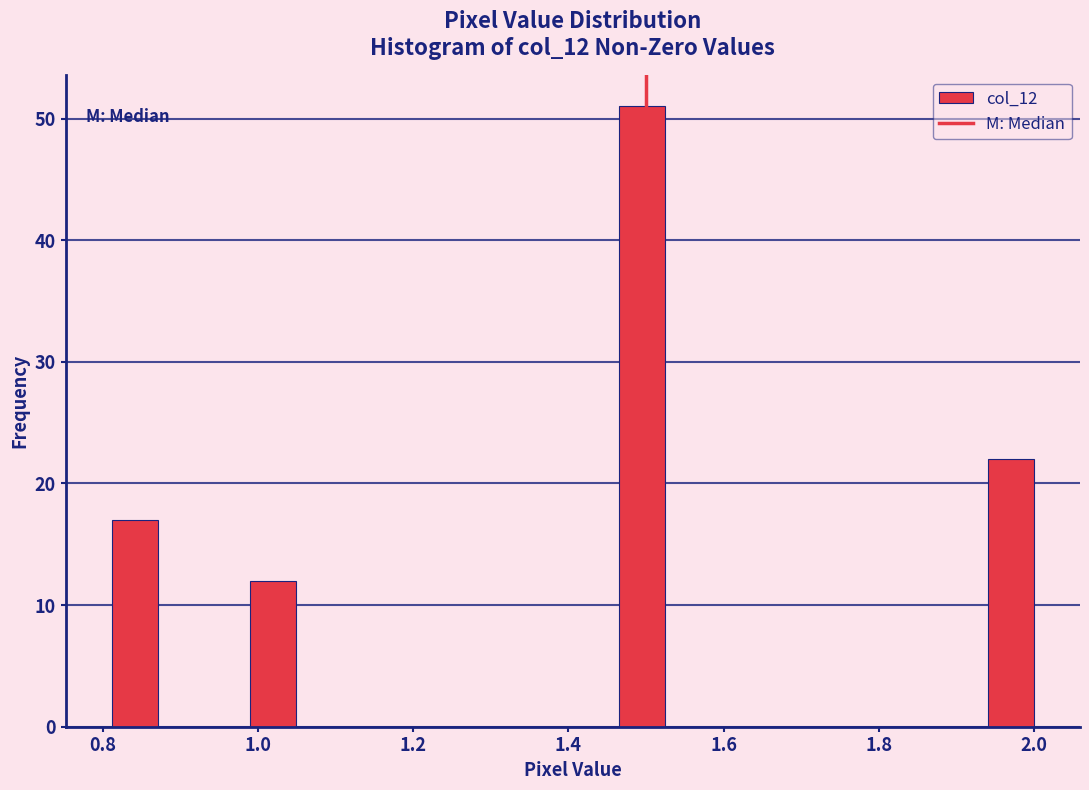

Around what value on the x-axis is the tallest bar? Give the approximate position of its centre, as read against the axis.

1.50